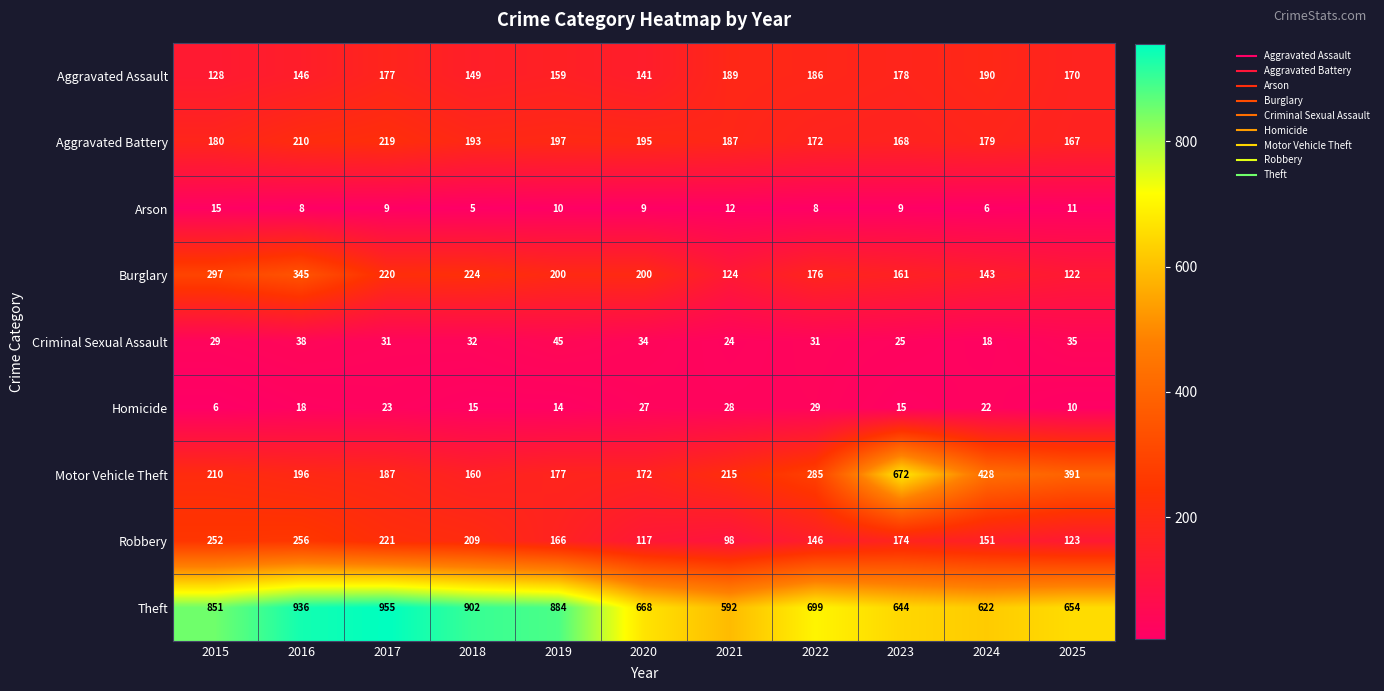

At which label is Aggravated Battery closest to 193?

2018